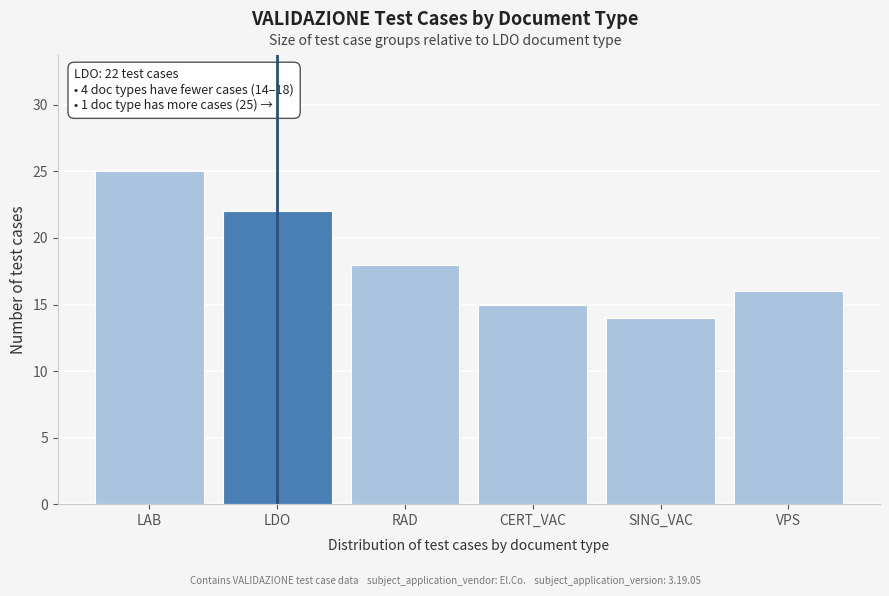

Reading right to left, extract all data points from this chart.

VPS=16	SING_VAC=14	CERT_VAC=15	RAD=18	LDO=22	LAB=25